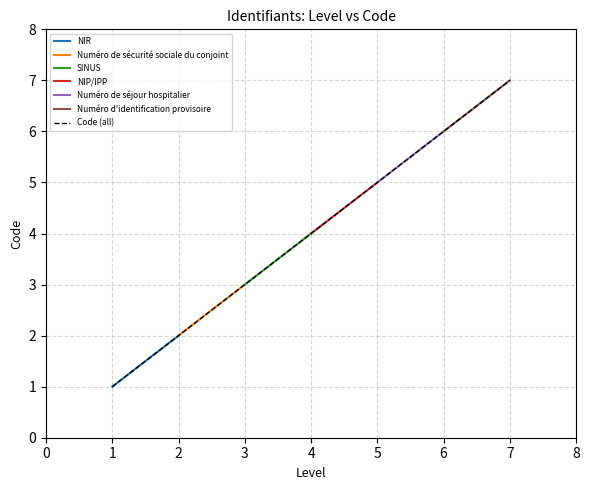

Which category has the highest value in the Code (all) series?

7